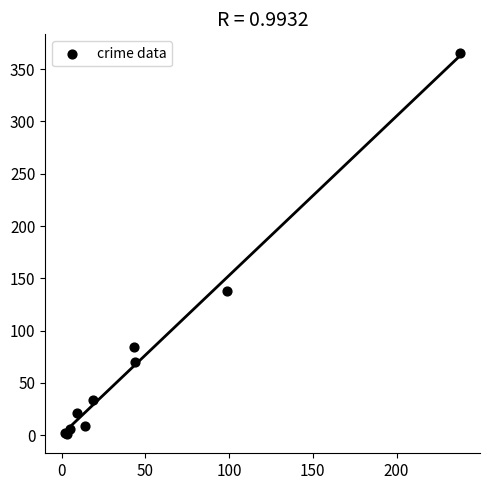

What Y value in the scatter plot is closest to 183?

138